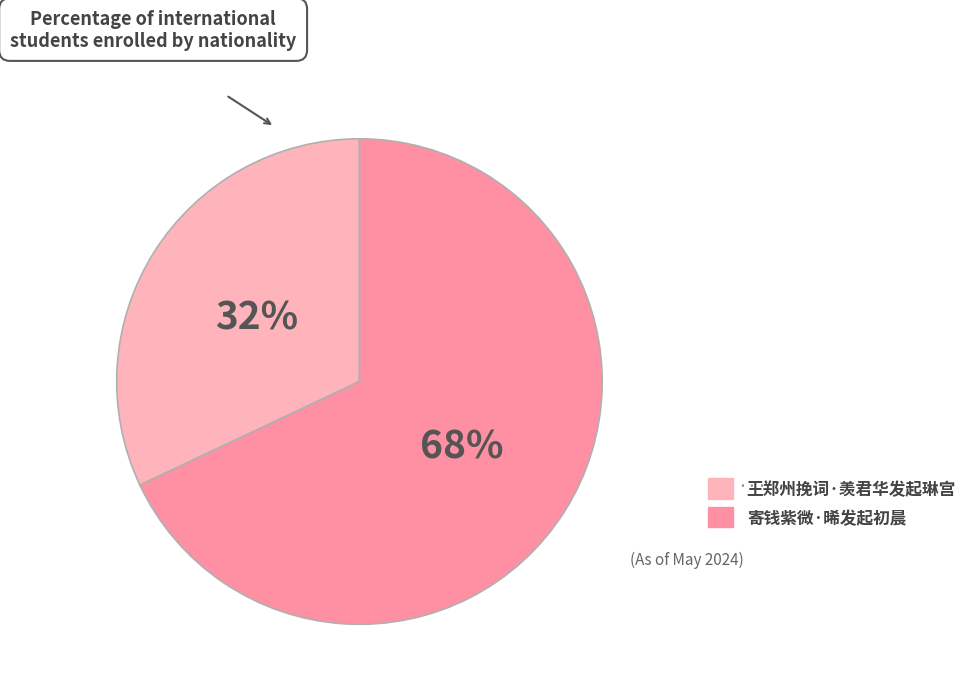

Between 寄钱紫微·晞发起初晨 and 王郑州挽词·羡君华发起琳宫, which is larger?

寄钱紫微·晞发起初晨